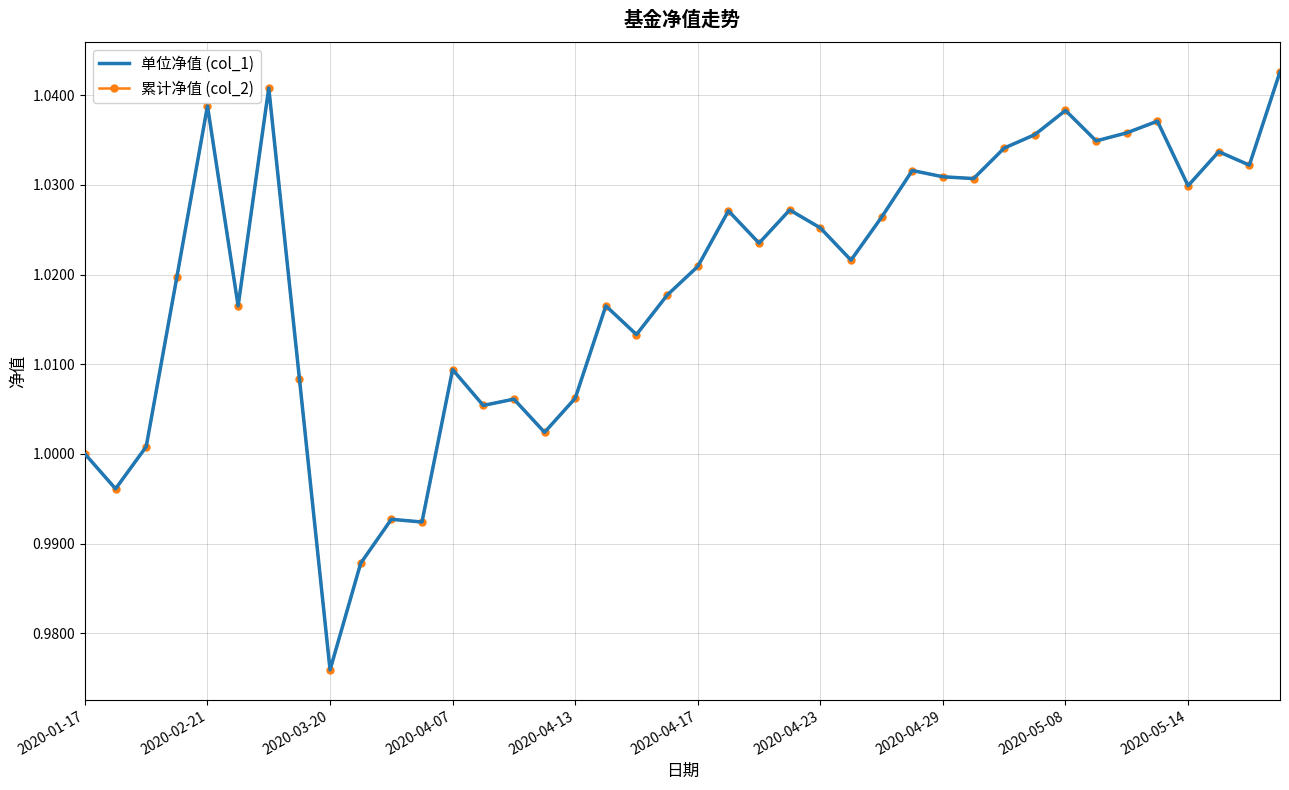

What is the average value of the 累计净值 (col_2) series?

1.0